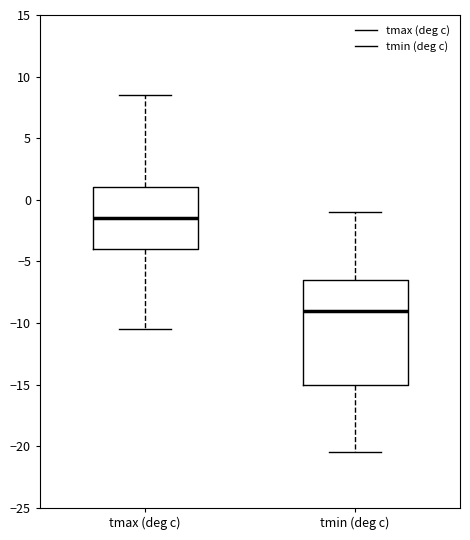

Where does the upper whisker of the box for tmax (deg c) end on the y-axis? The values are not printed on the chart, so give them approximately, as read against the axis.

8.5